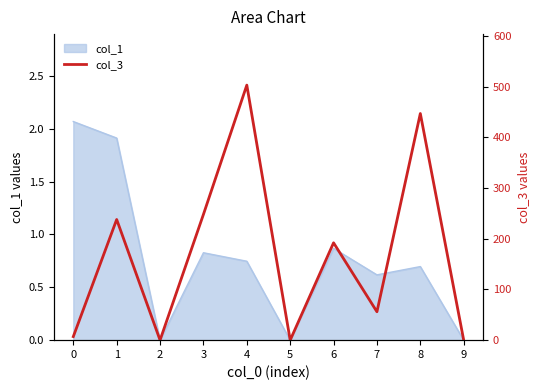

True or false: col_1 has a value of 0.0 at 9.

True